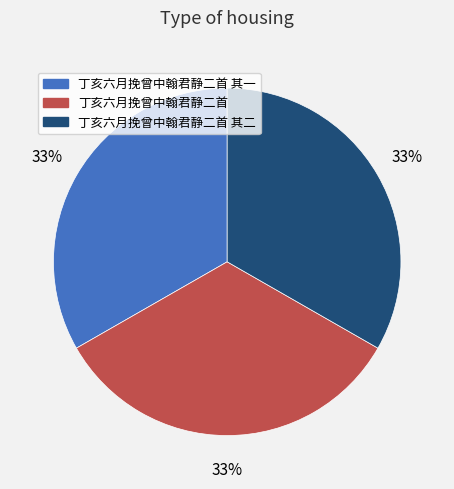

Is it true that 丁亥六月挽曾中翰君静二首 其一 is 33% of the pie?

True